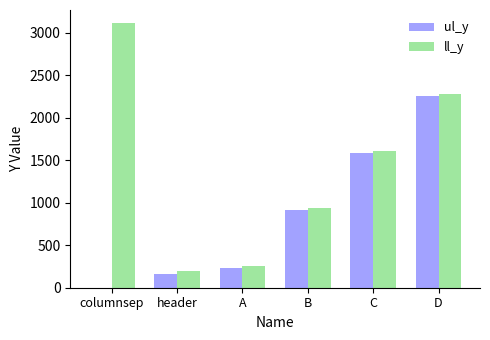

What is the sum of the ul_y values at header and A?

397